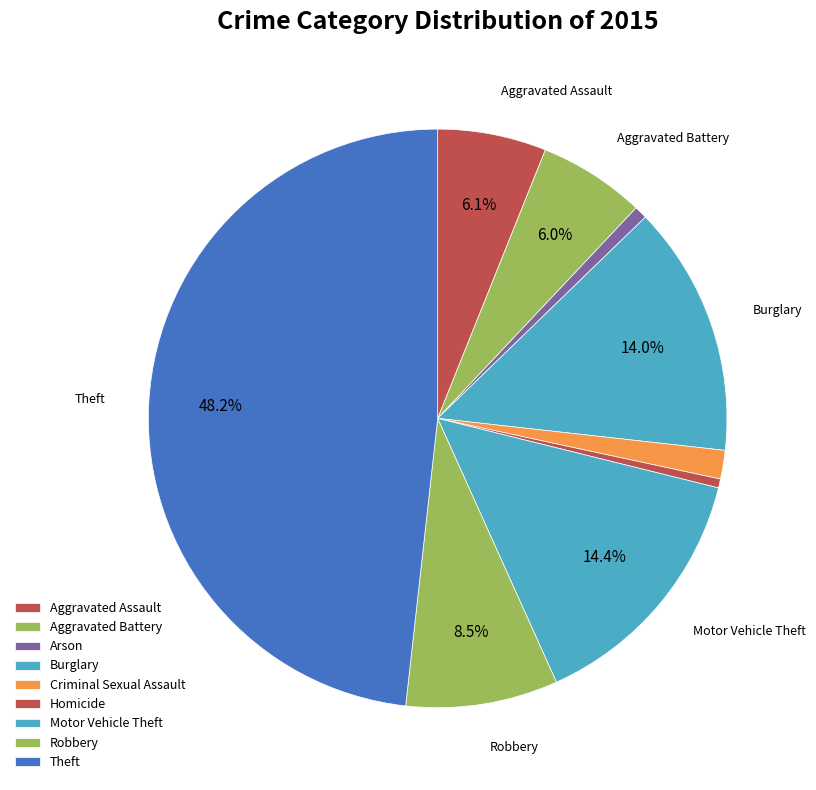

To the nearest percent, what is the difference between the largest and smallest slice percentages?

48%